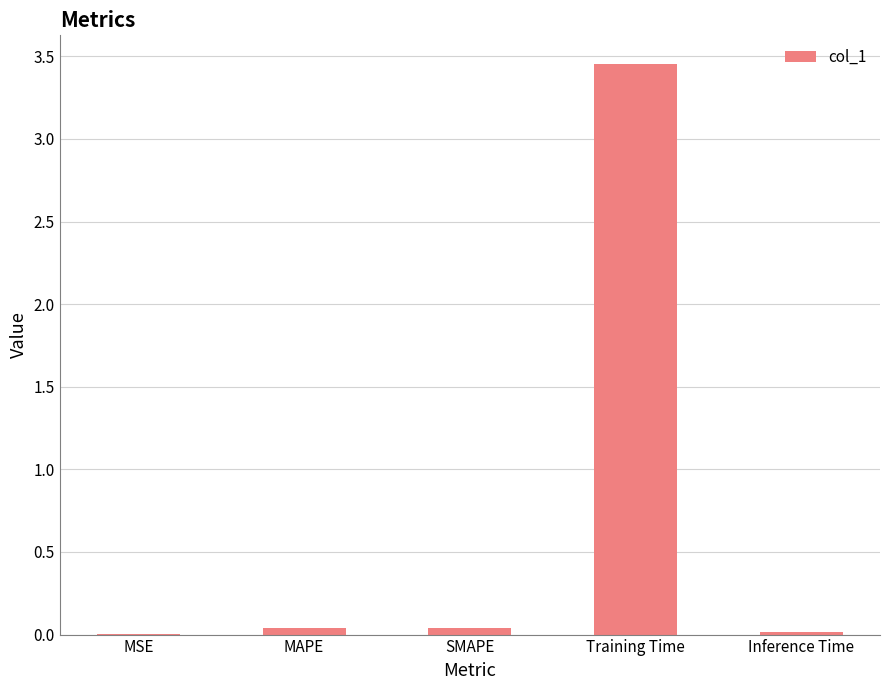

The value at SMAPE is 0.0. True or false?

True